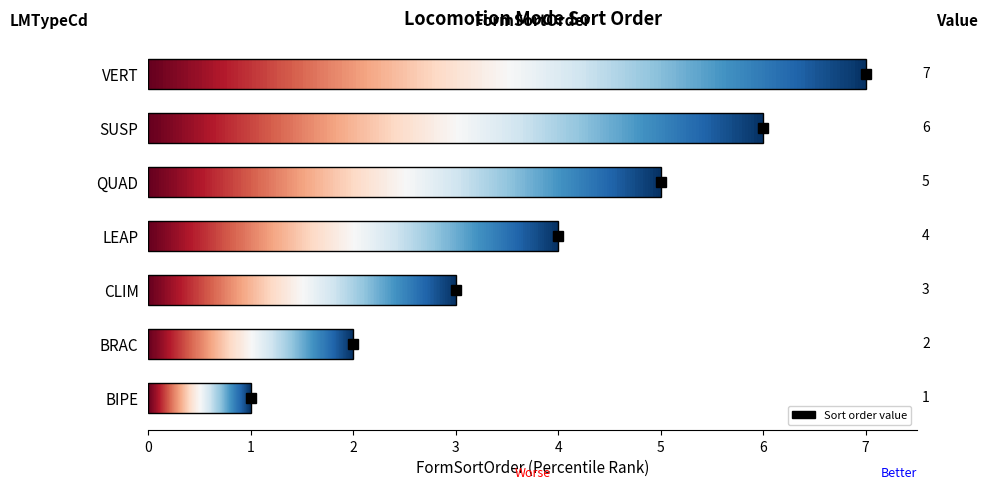

Between 6 and 4, which is larger?

6